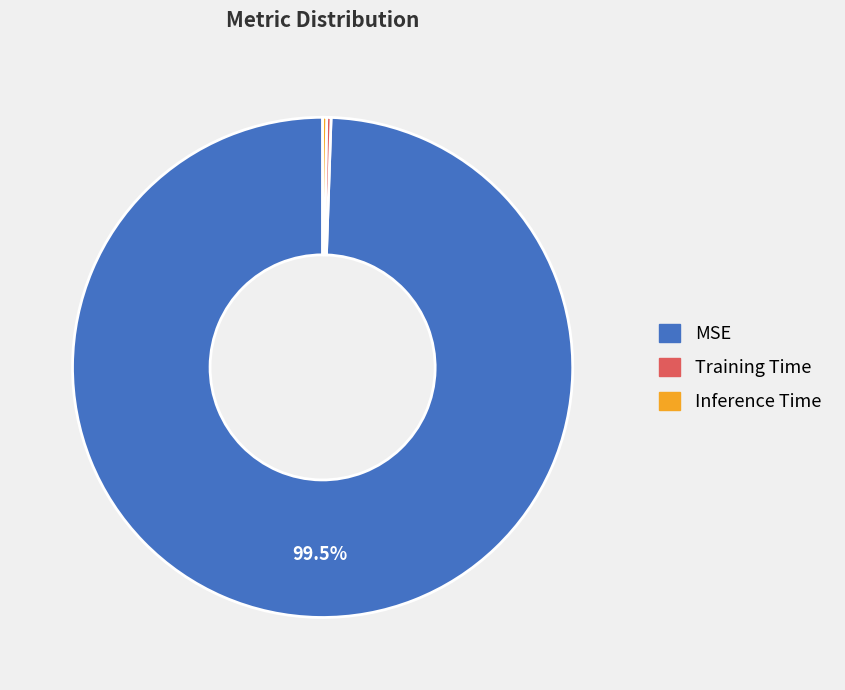

Does MSE represent more than half of the total?

Yes